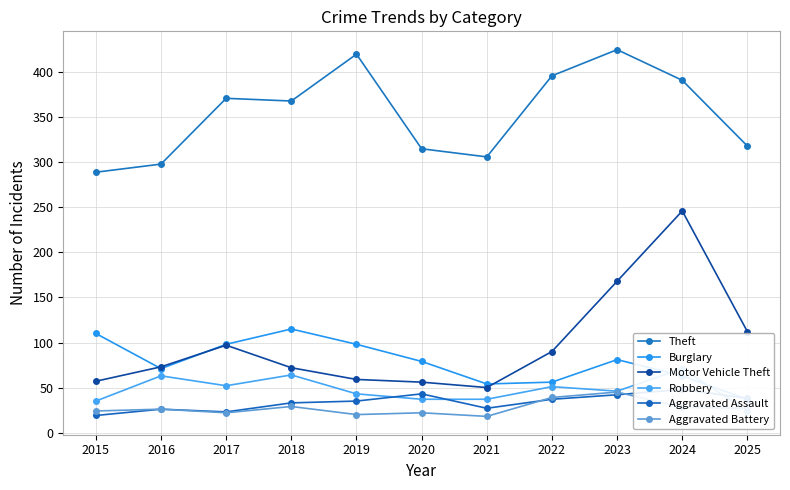

The Theft series shows 396 at 2022. True or false?

True